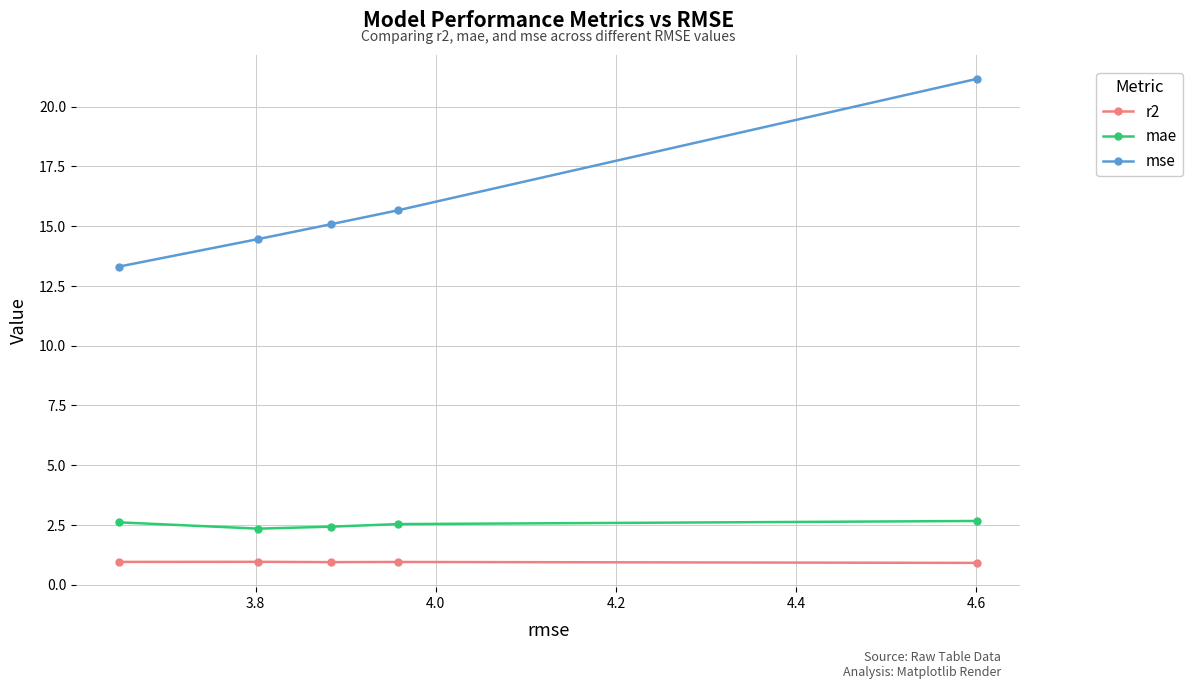

What is the minimum value for mae?

2.3